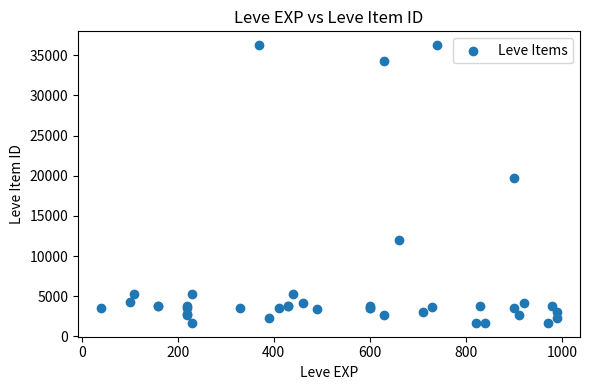

What Y value in the scatter plot is closest to 18967?

19744